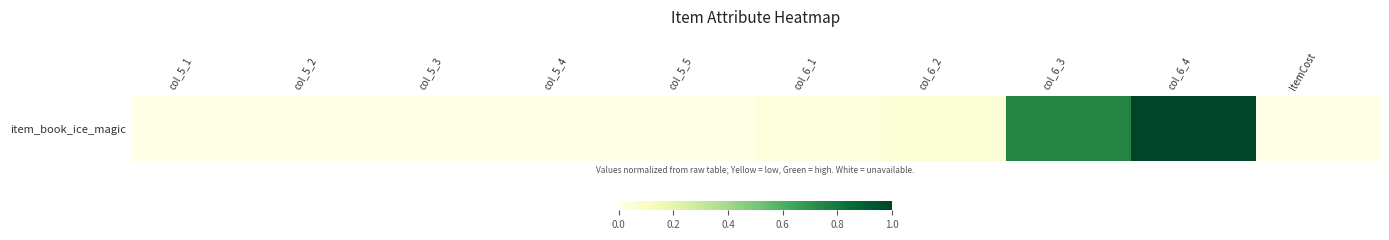

Rank the categories by value from highest to lowest.

col_6_4, col_6_3, col_6_2, col_6_1, col_5_5, col_5_4, col_5_3, col_5_1, col_5_2, ItemCost